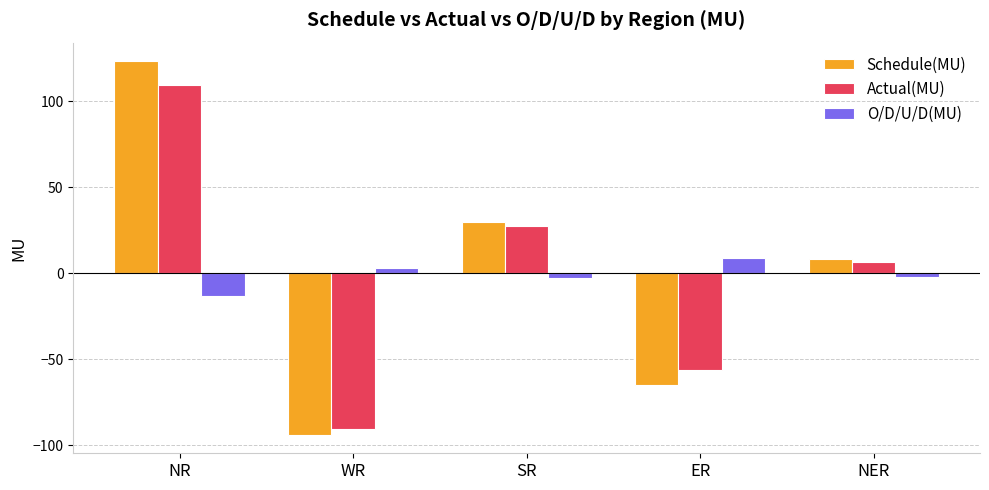

At SR, list the series in order from smallest to largest.

O/D/U/D(MU), Actual(MU), Schedule(MU)